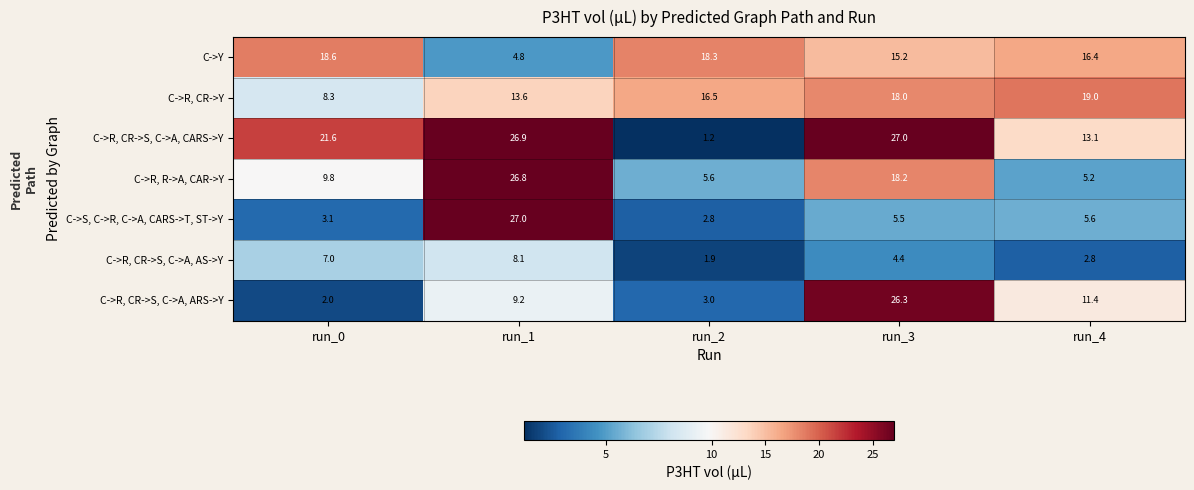

What is the maximum value for C->R, CR->S, C->A, CARS->Y?

27.0